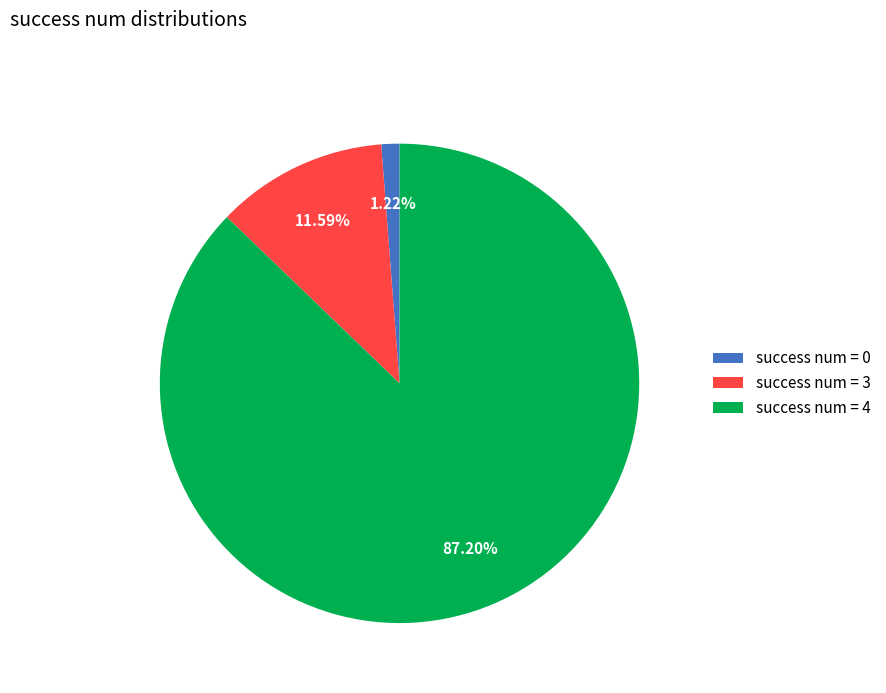

Which has a higher value, success num = 4 or success num = 0?

success num = 4